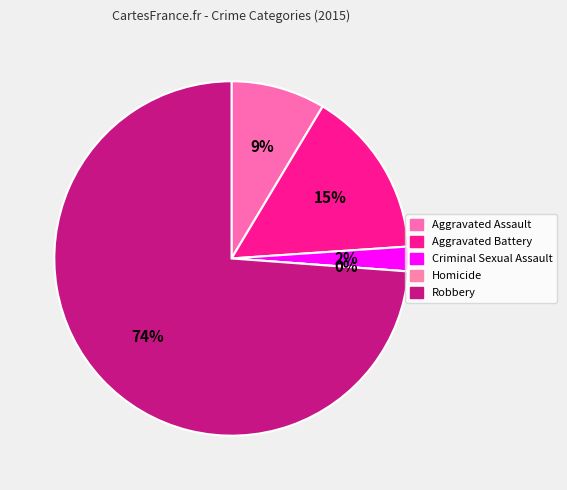

To the nearest percent, what is the difference between the largest and smallest slice percentages?

74%